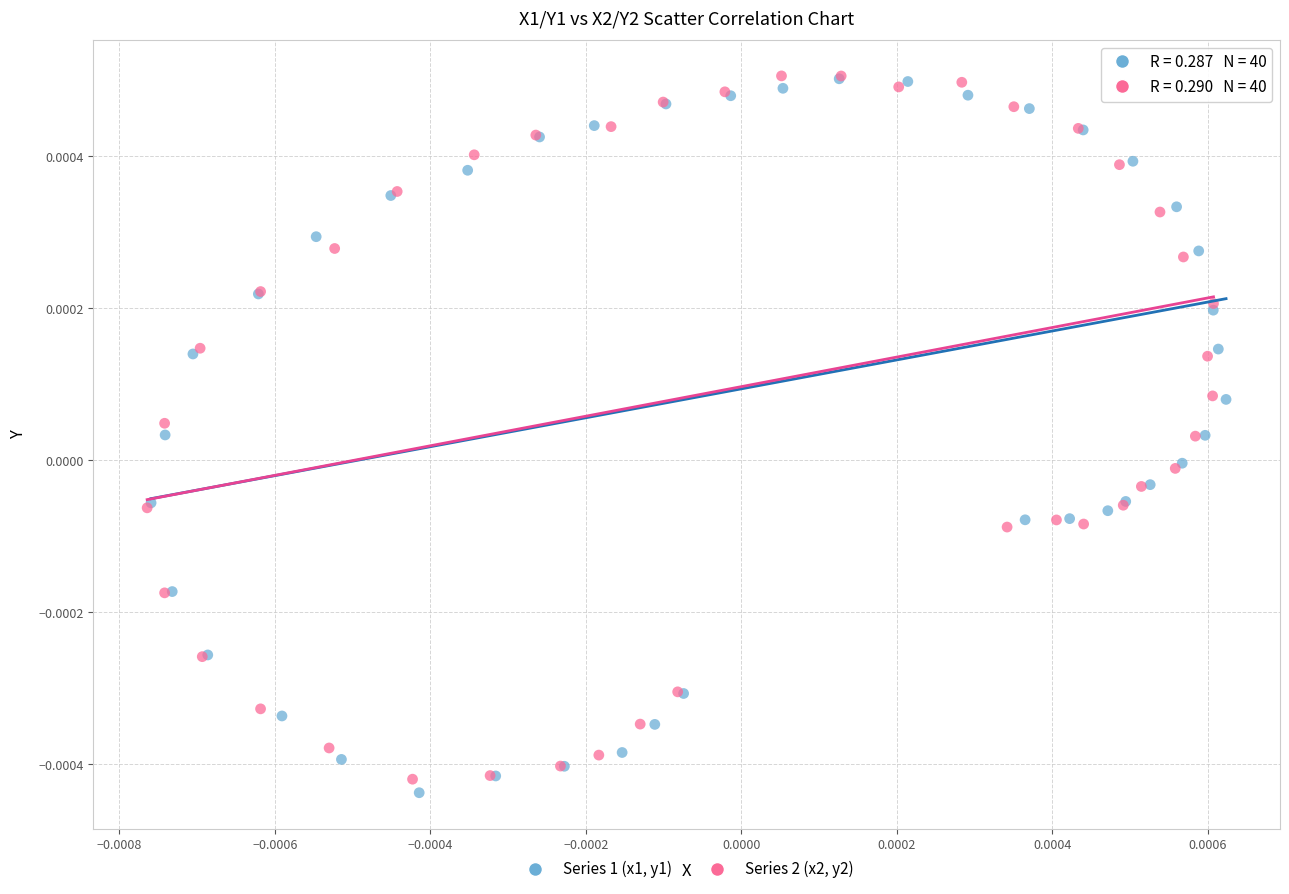

Which series has the largest Y range (max minus min)?

Series 1 (x1, y1)